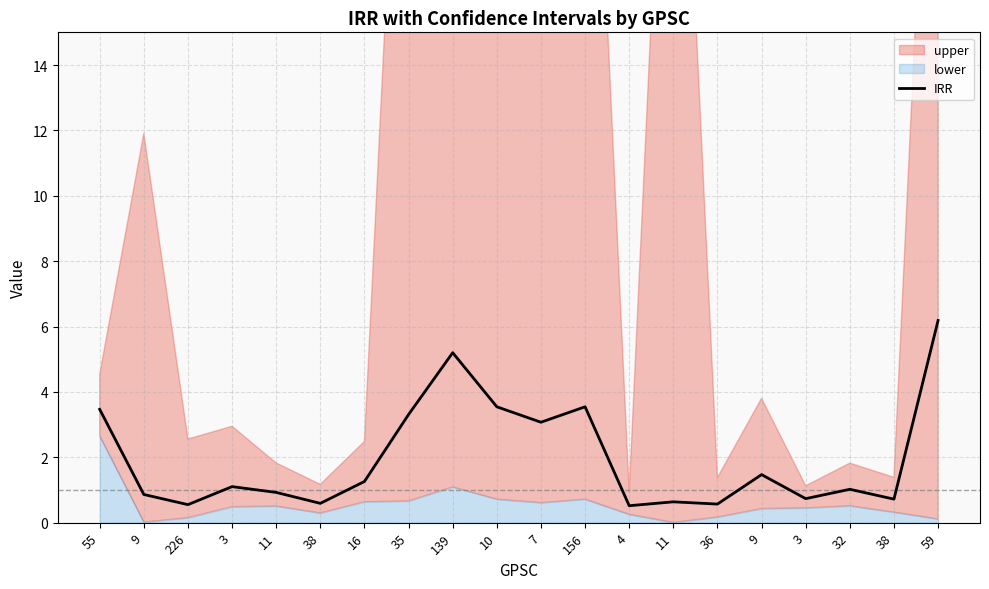

Reading right to left, extract all data points from this chart.

59=6.2	38=0.7	32=1.0	3=0.7	9=1.5	36=0.6	11=0.6	4=0.5	156=3.5	7=3.1	10=3.5	139=5.2	35=3.3	16=1.3	38=0.6	11=0.9	3=1.1	226=0.6	9=0.9	55=3.5